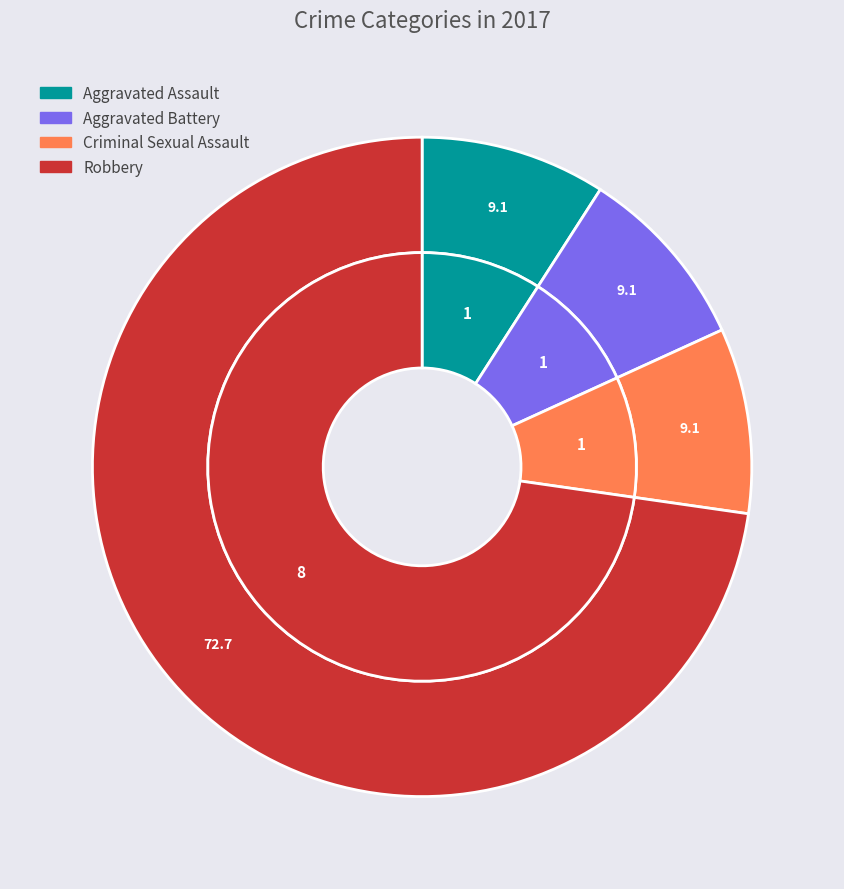

To the nearest percent, what is the difference between the largest and smallest slice percentages?

64%